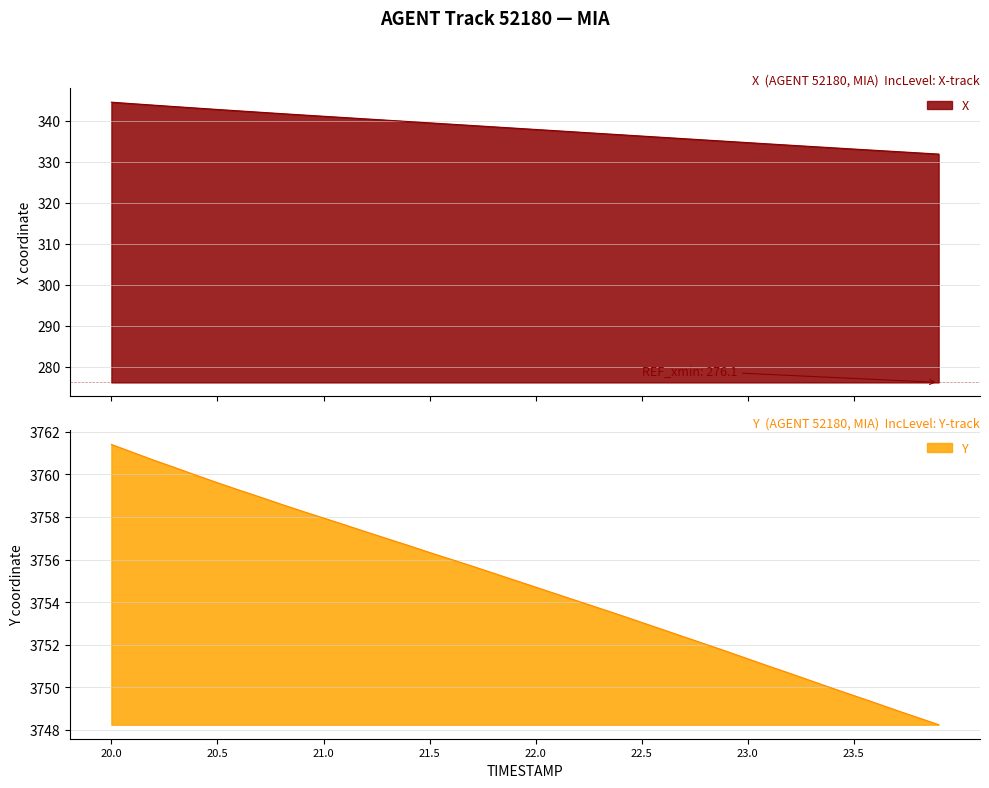

How many values in the Y series exceed 3755?

20